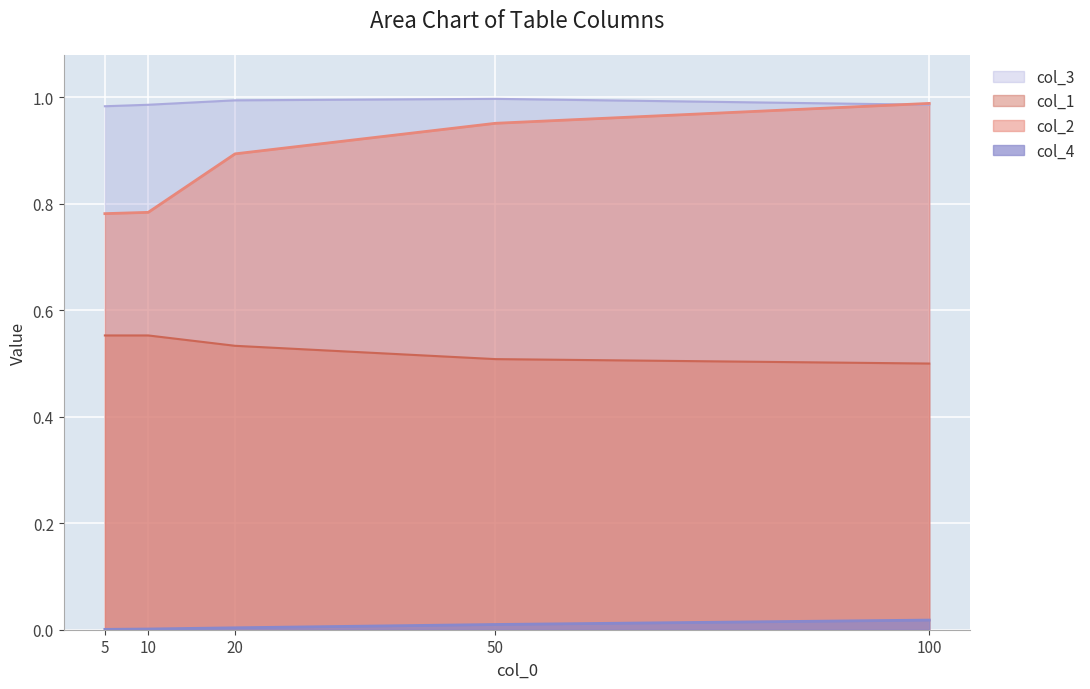

What is the difference between the highest and lowest values at 5?

1.0